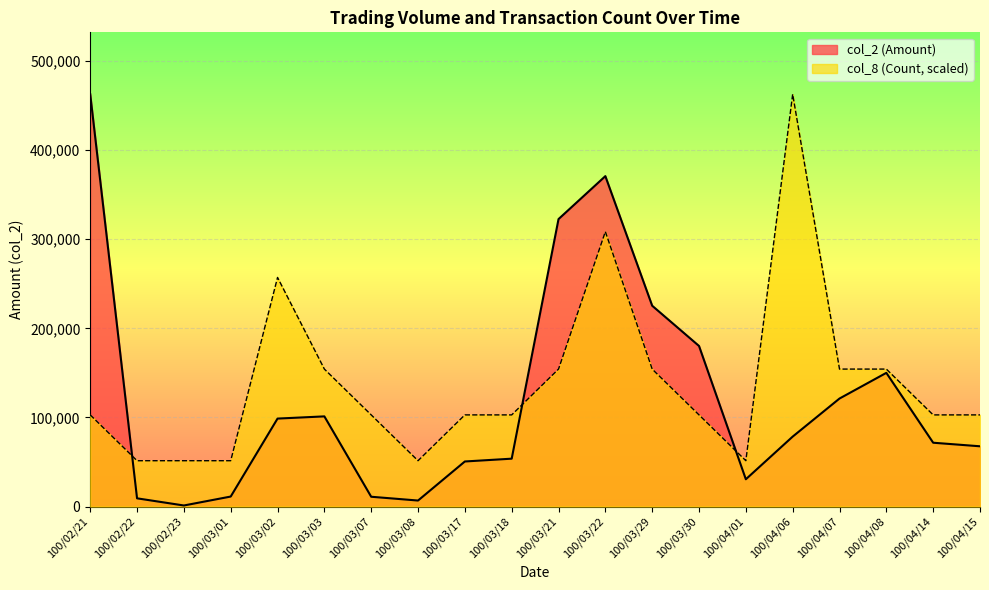

At which category is the sum across all series the highest?

100/03/22